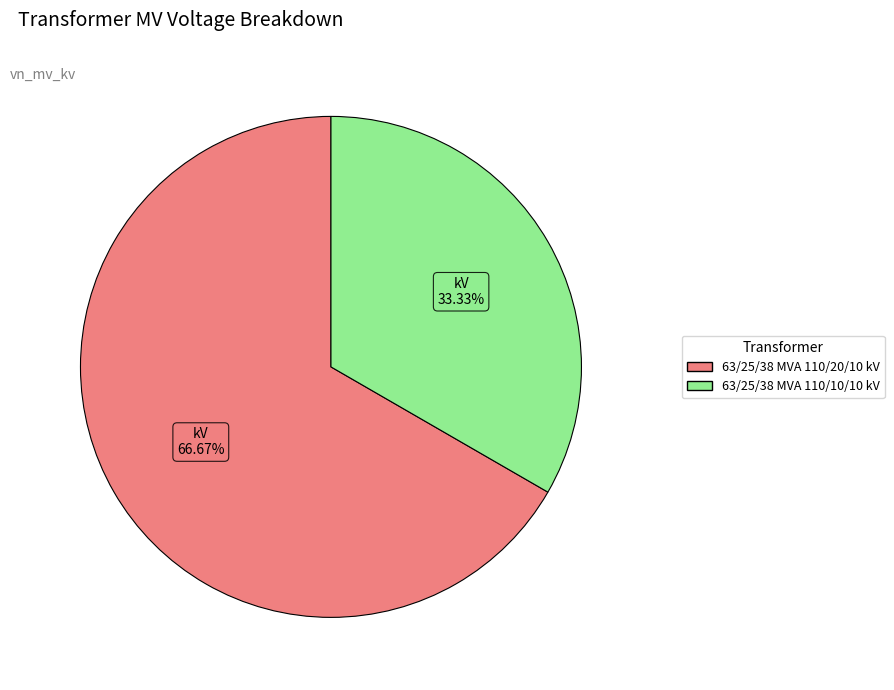

To the nearest percent, what is the difference between the 63/25/38 MVA 110/20/10 kV and 63/25/38 MVA 110/10/10 kV slice percentages?

33%